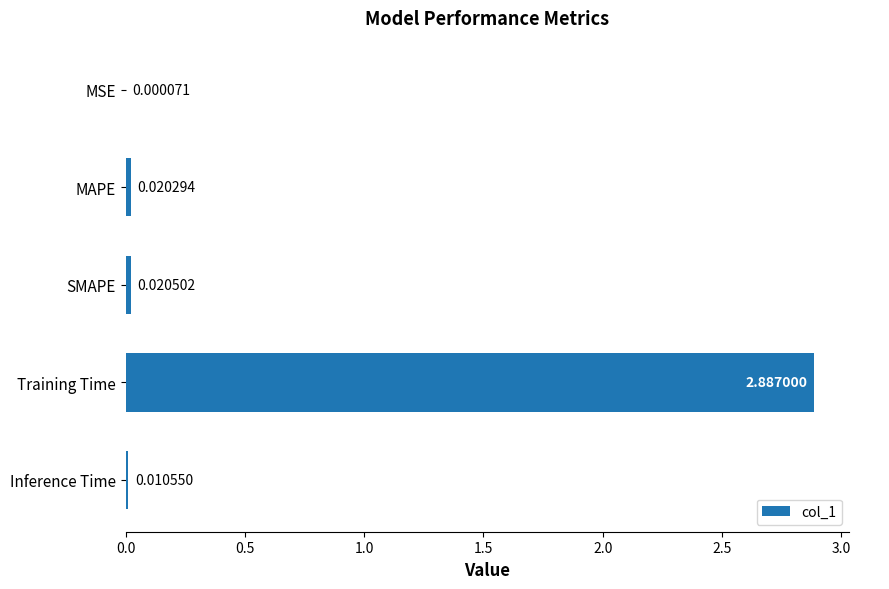

Between Inference Time and MSE, which is larger?

Inference Time